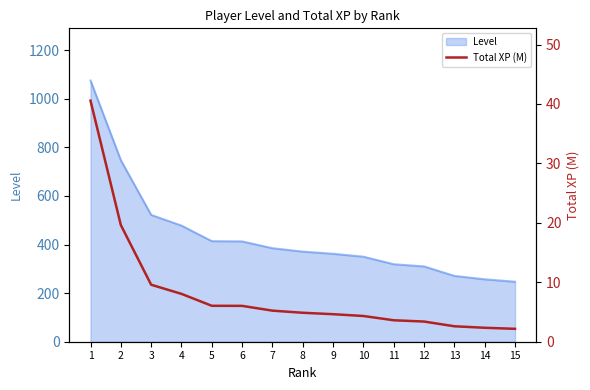

Does the chart display data point markers on the line(s)?

No